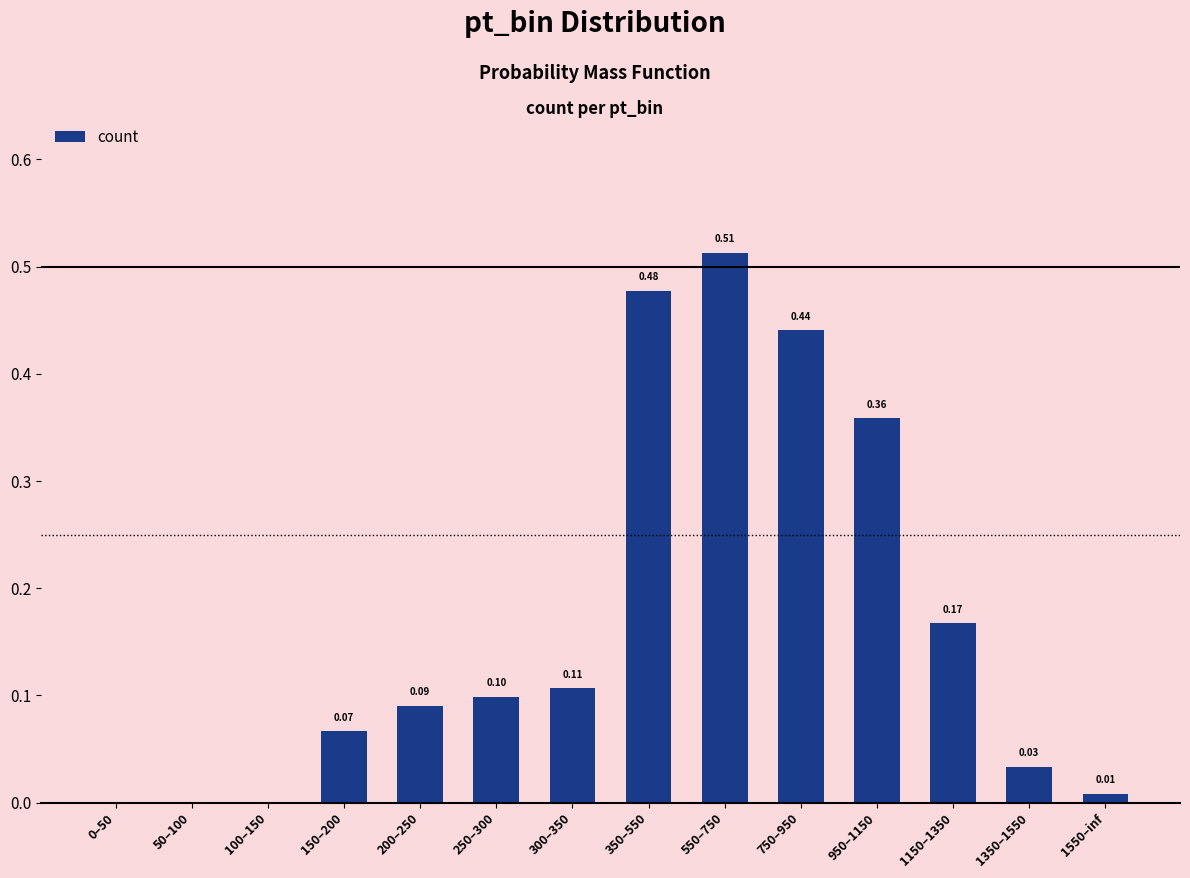

Are the bars horizontal?

No